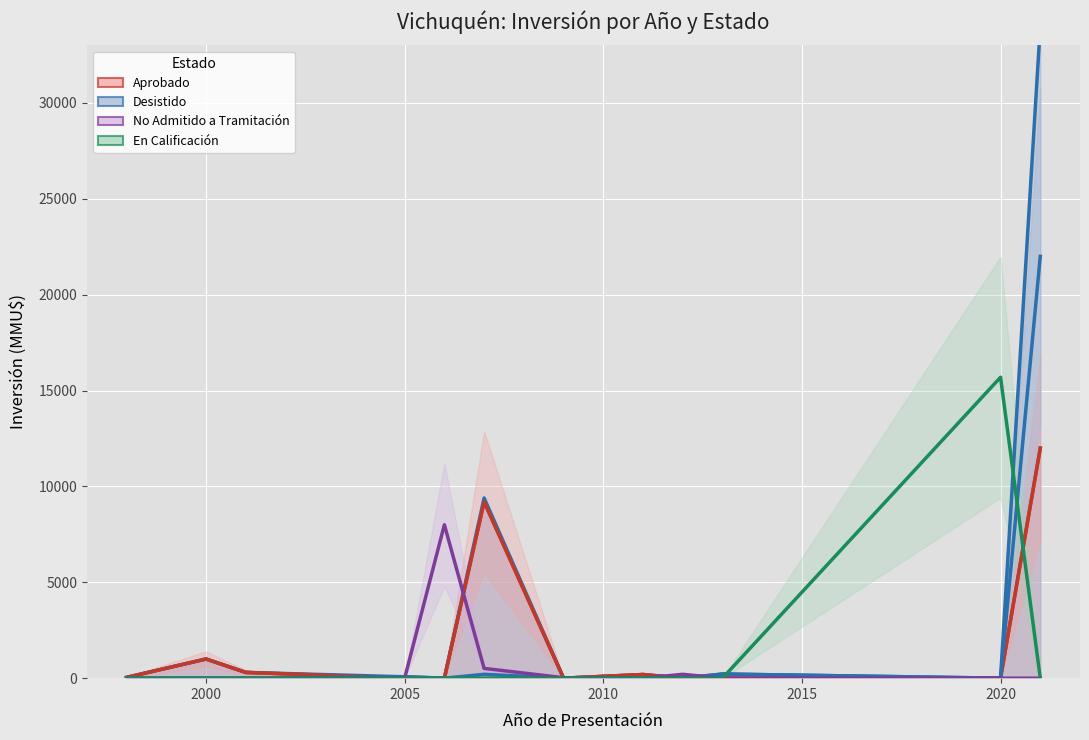

What is the difference between the second highest and minimum values in the No Admitido a Tramitación series?

510